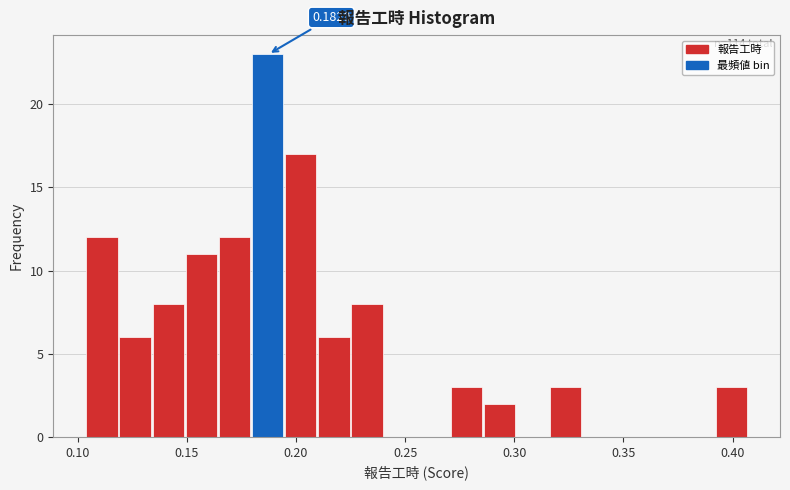

Around what value on the x-axis is the tallest bar? Give the approximate position of its centre, as read against the axis.

0.185